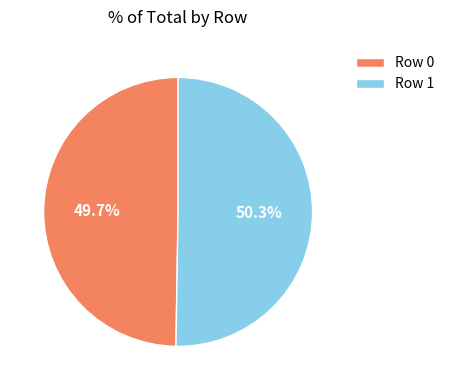

What portion of the pie excludes Row 1?

49.7%